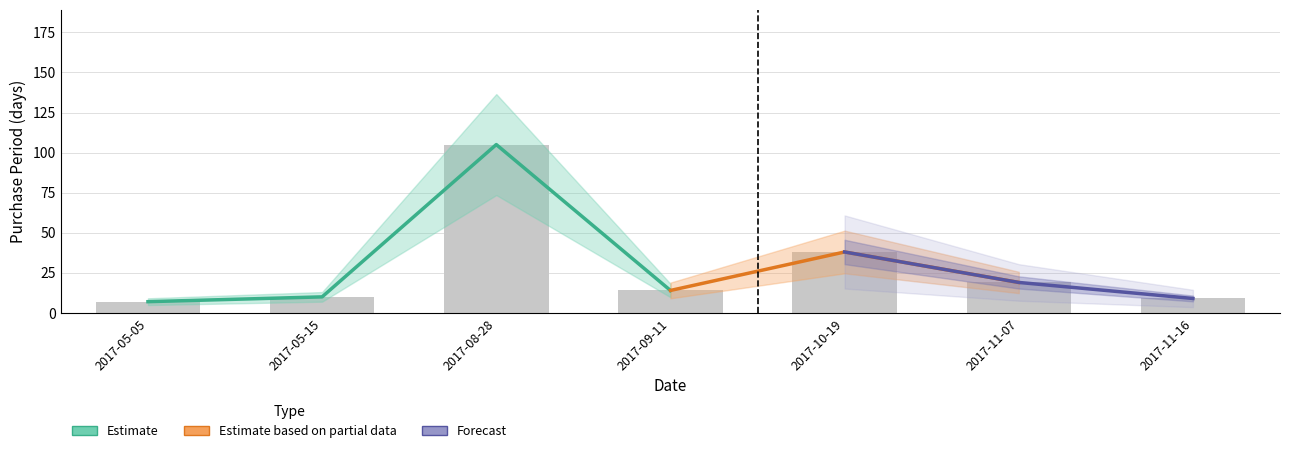

How many data points are less than 14?

3